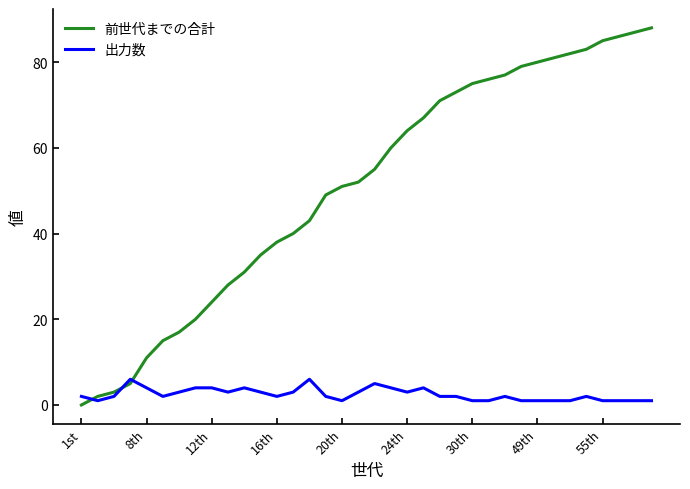

What is the difference between the maximum and minimum values in the 前世代までの合計 series?

88